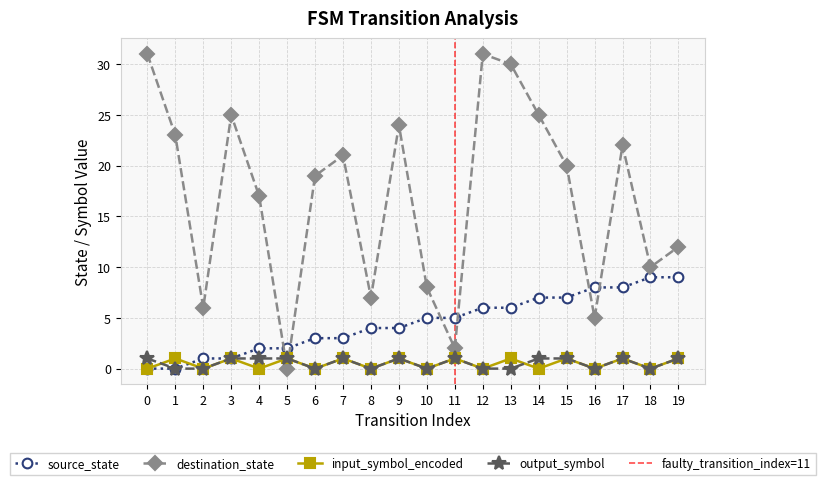

Is the value of source_state at 7 greater than the value of output_symbol at 6?

Yes